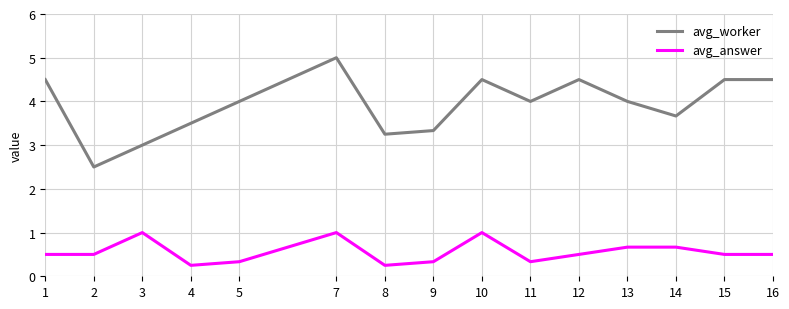

What is the difference between the highest and lowest values at 16?

4.0